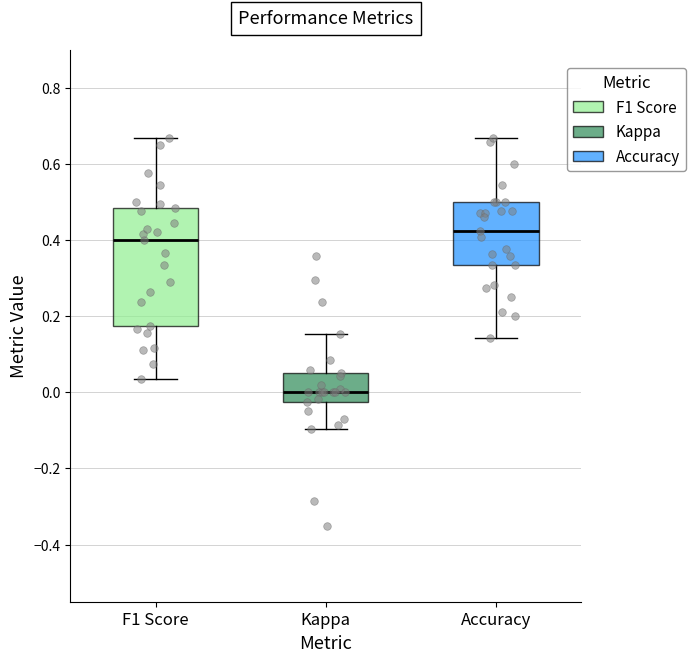

Reading left to right, read every box against the y-axis: the position of its median line, the range the box covers, and the ends of its whiskers. The values are not printed on the chart, so give them approximately, as read against the axis.

F1 Score: median 0.40, box 0.18 to 0.48, whiskers 0.04 to 0.66
Kappa: median 0.00, box -0.02 to 0.04, whiskers -0.10 to 0.16
Accuracy: median 0.42, box 0.34 to 0.50, whiskers 0.14 to 0.66